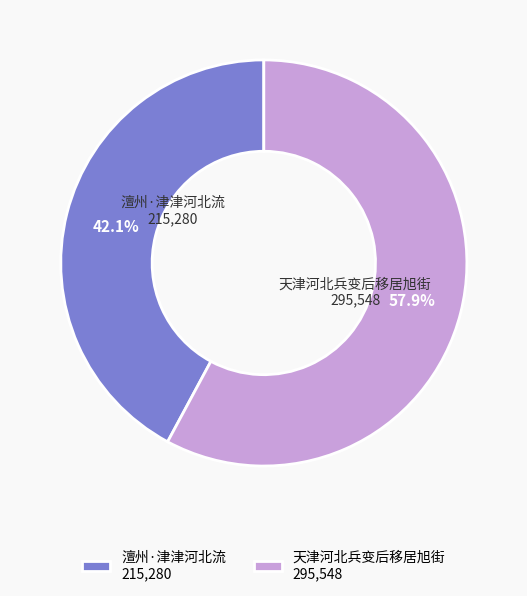

Which slice is the largest?

天津河北兵变后移居旭街